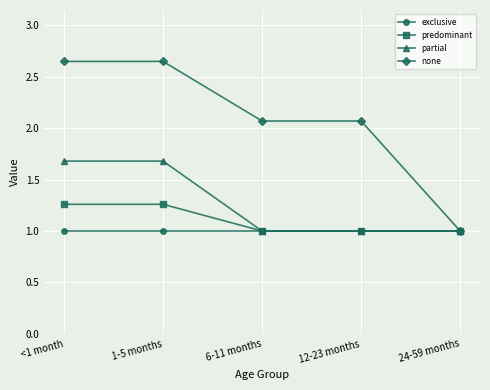

List the series in order of their peak value, highest first.

none, partial, predominant, exclusive